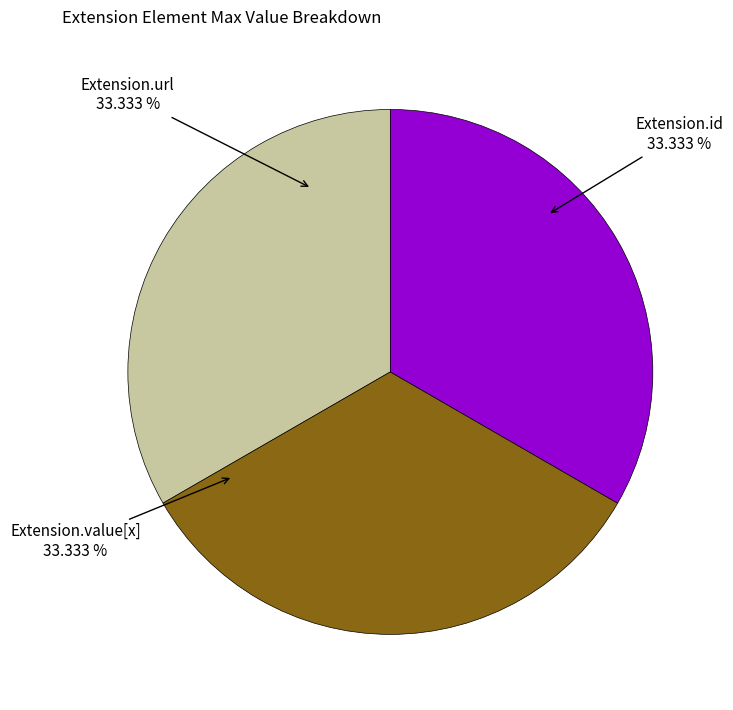

Is there a majority slice in this chart?

No